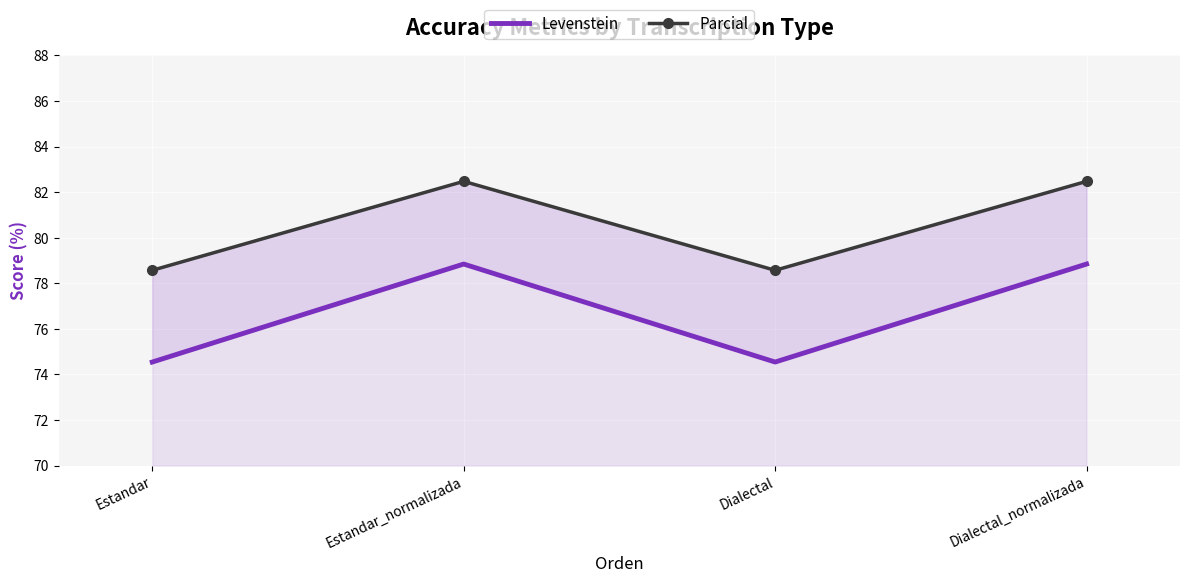

True or false: Parcial has more than 2 interior local peaks.

False